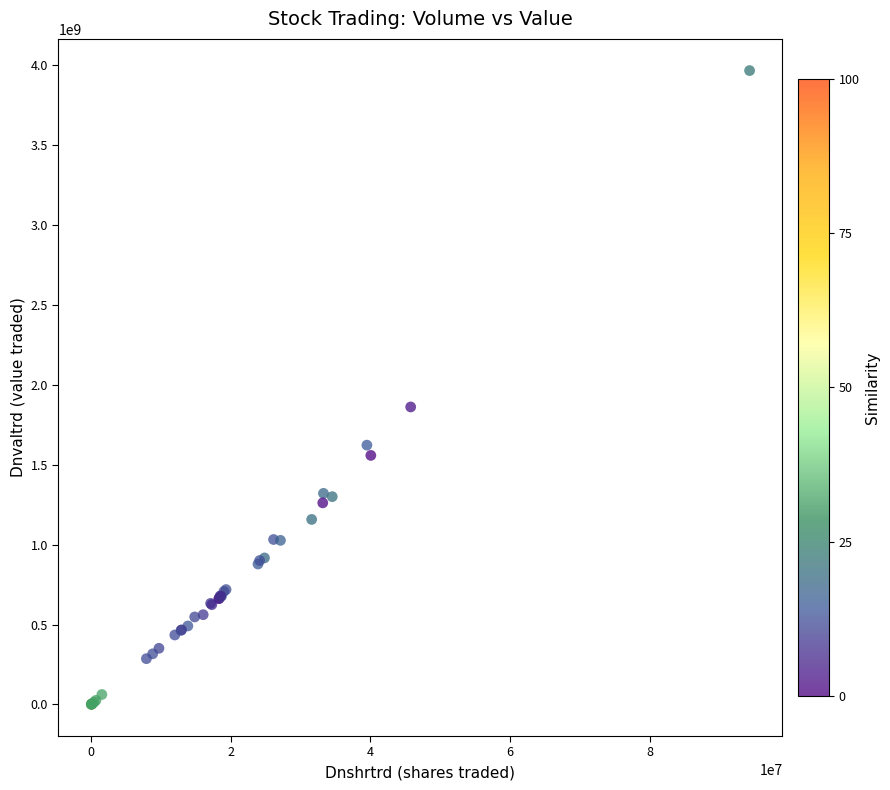

What Y value in the scatter plot is closest to 1982065651?

1860154630